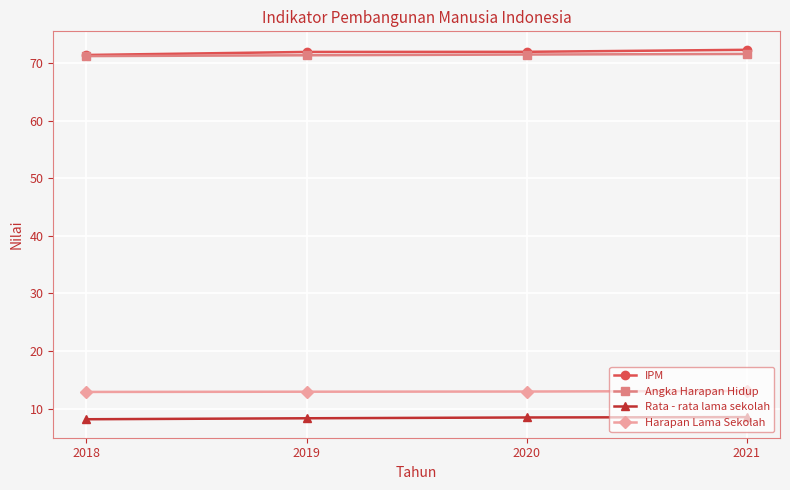

List the series in order of their peak value, highest first.

IPM, Angka Harapan Hidup, Harapan Lama Sekolah, Rata - rata lama sekolah